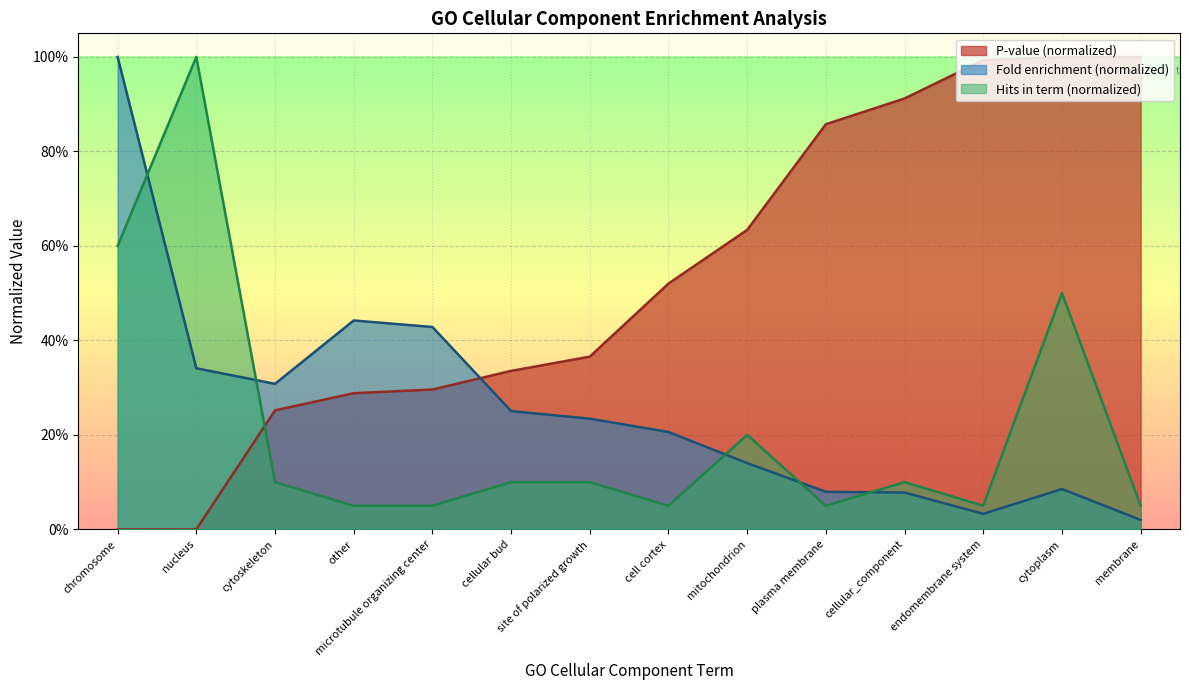

What is the value of the P-value point at the 6th from the left?

0.3